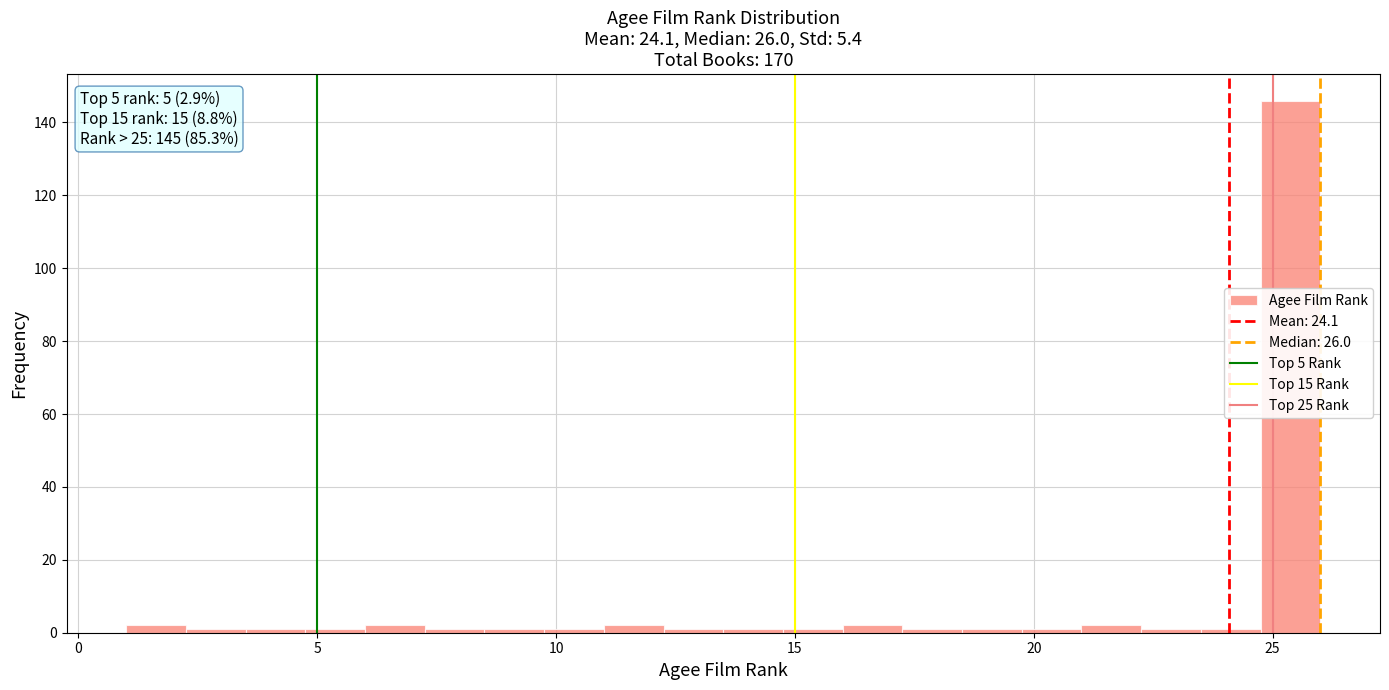

Around what value on the x-axis is the tallest bar? Give the approximate position of its centre, as read against the axis.

25.5